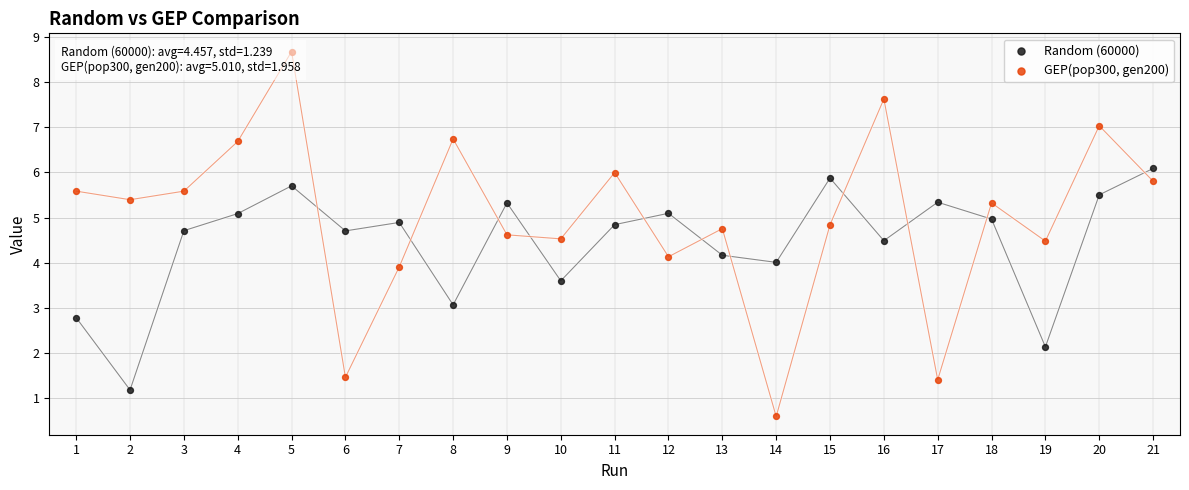

Which series reaches the maximum Y coordinate?

GEP(pop300, gen200)